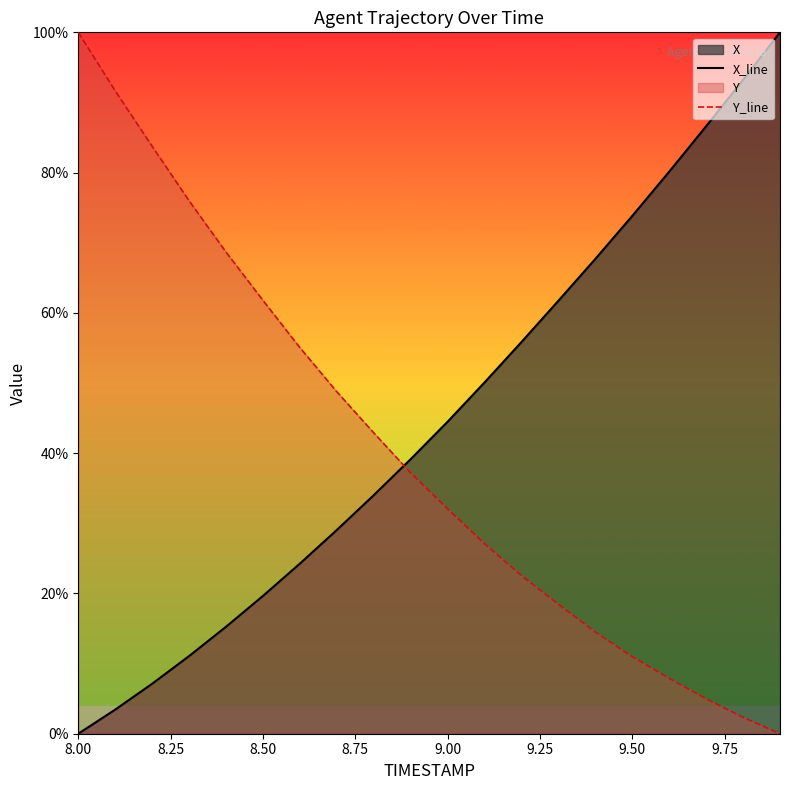

What is the maximum value for Y_line?

100.0